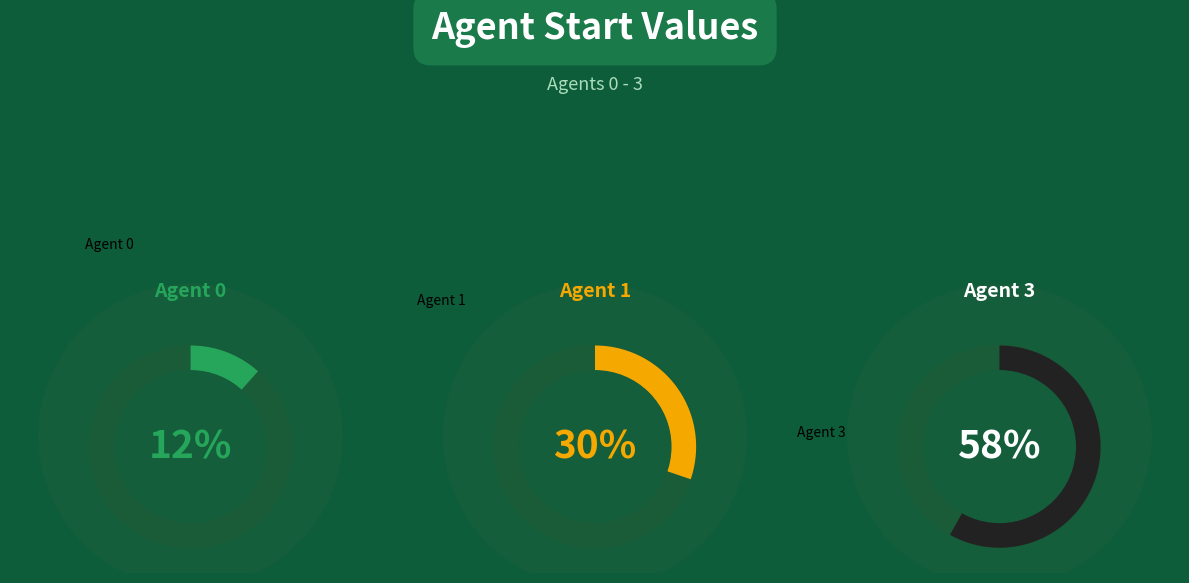

To the nearest percent, what percentage of the pie is 3?

58%